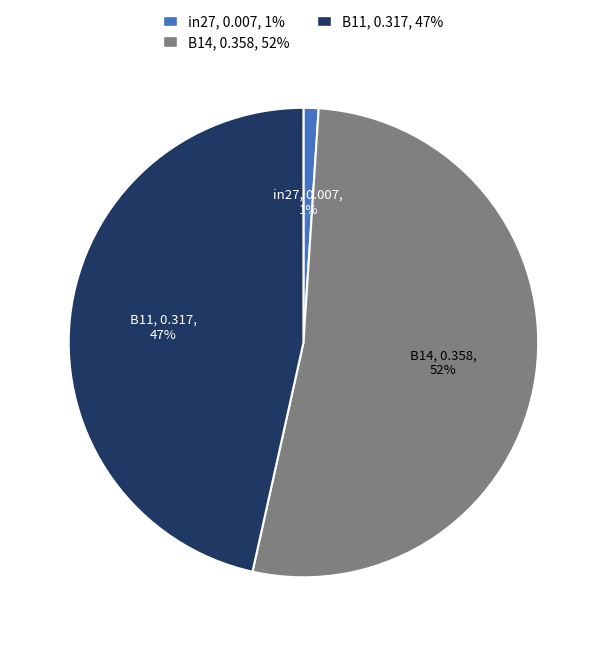

Which has a higher value, B11 or B14?

B14